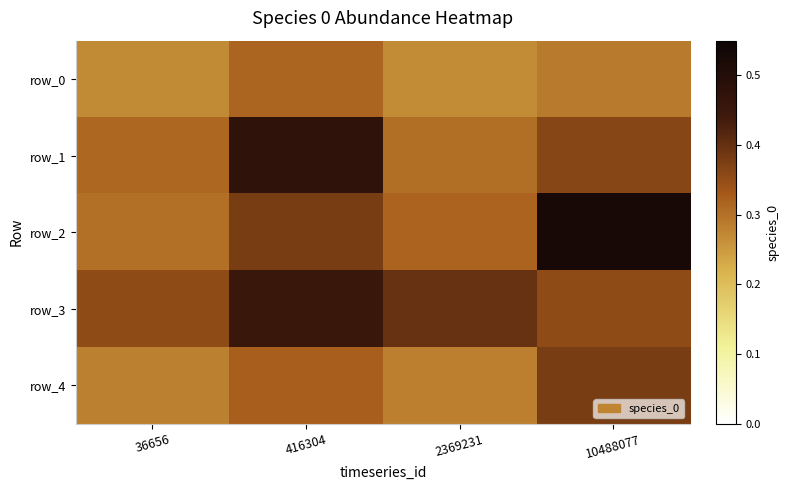

At which category is the sum across all series the highest?

416304